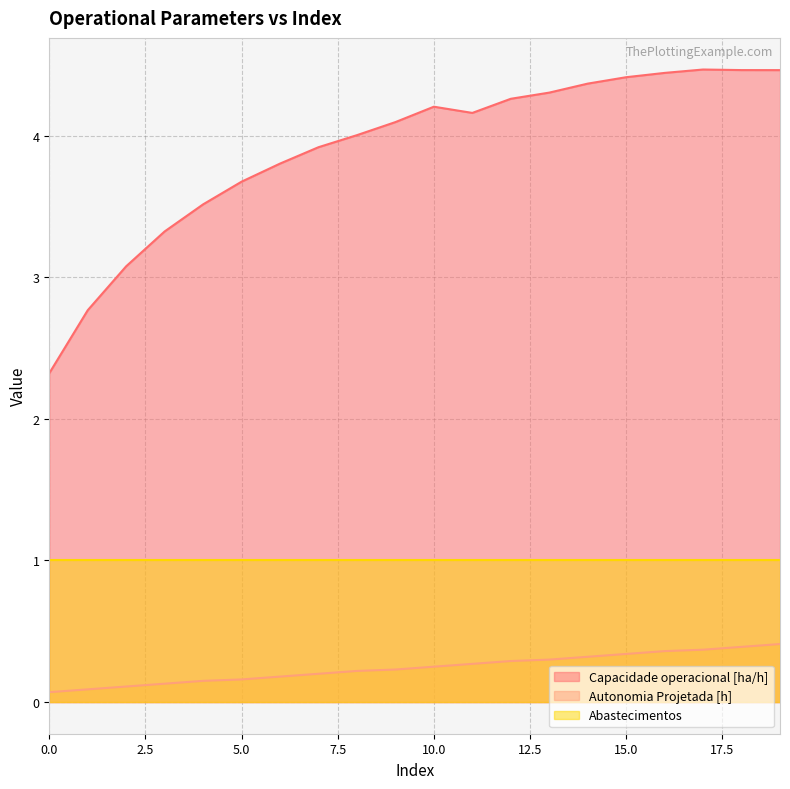

Which series has the largest total across all categories?

Capacidade operacional [ha/h]